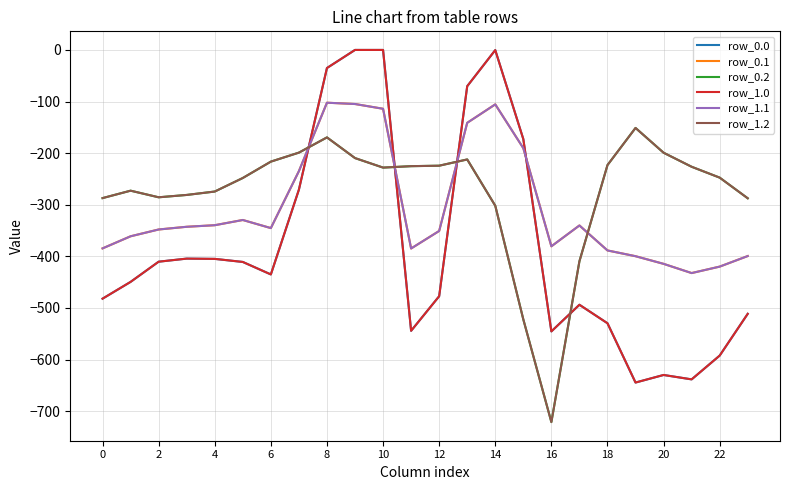

Where do row_0.2 and row_1.1 first cross each other?

14 and 16